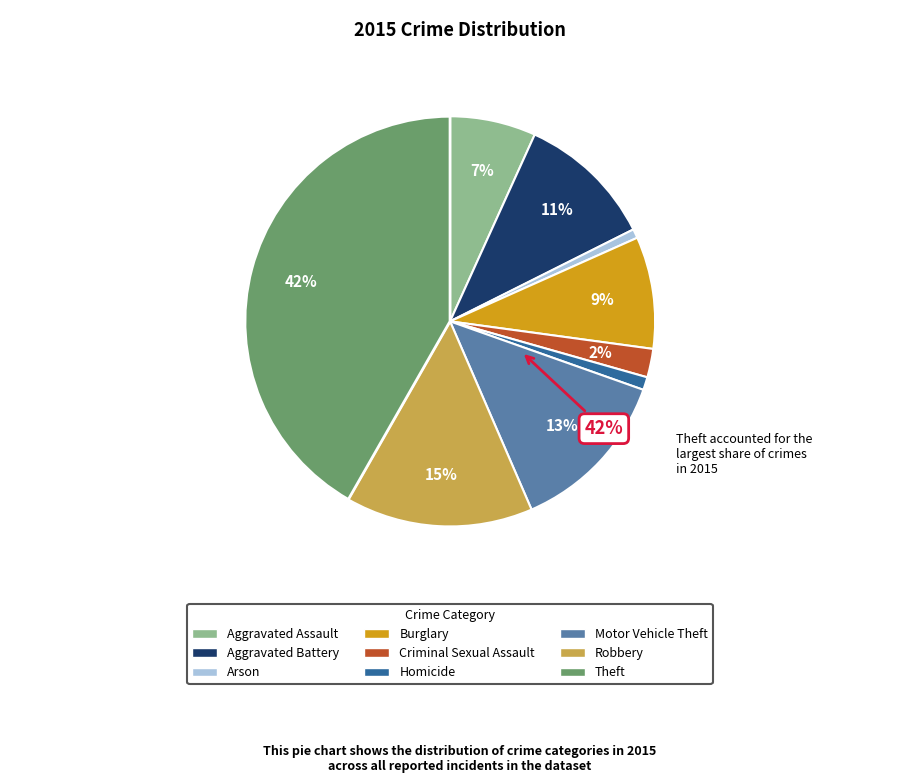

Approximately how many times larger is the value at Arson compared to Aggravated Battery?

0.1